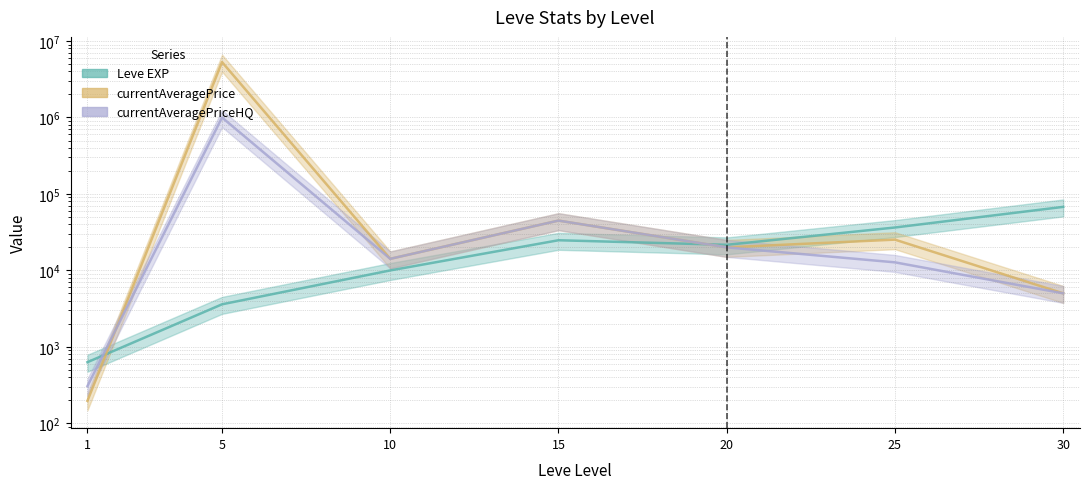

How many values in the currentAveragePrice series are below 20008?

3